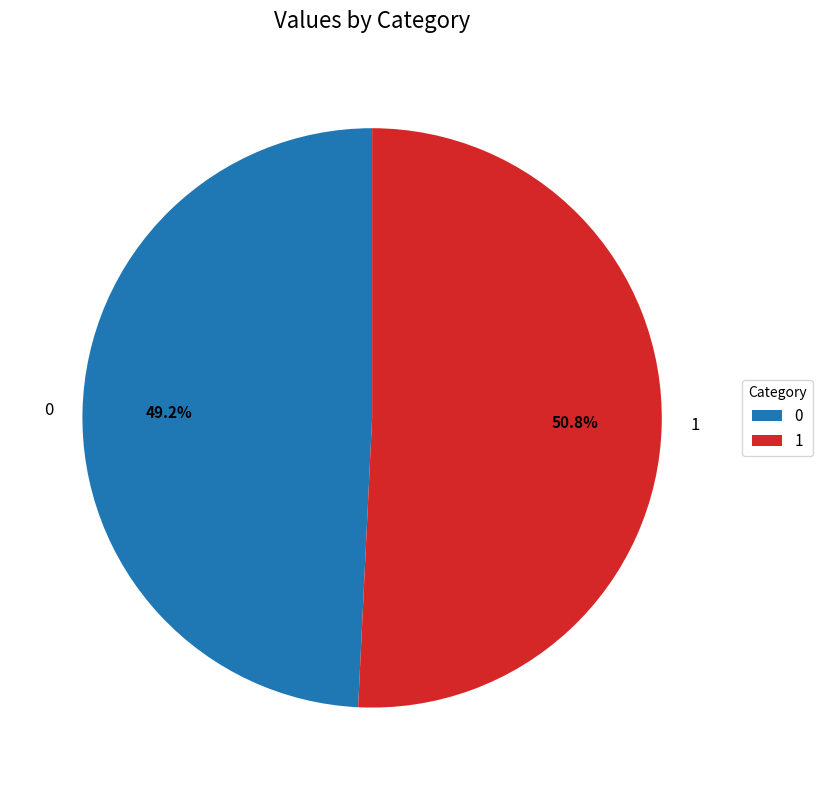

Count the number of slices in the pie.

2